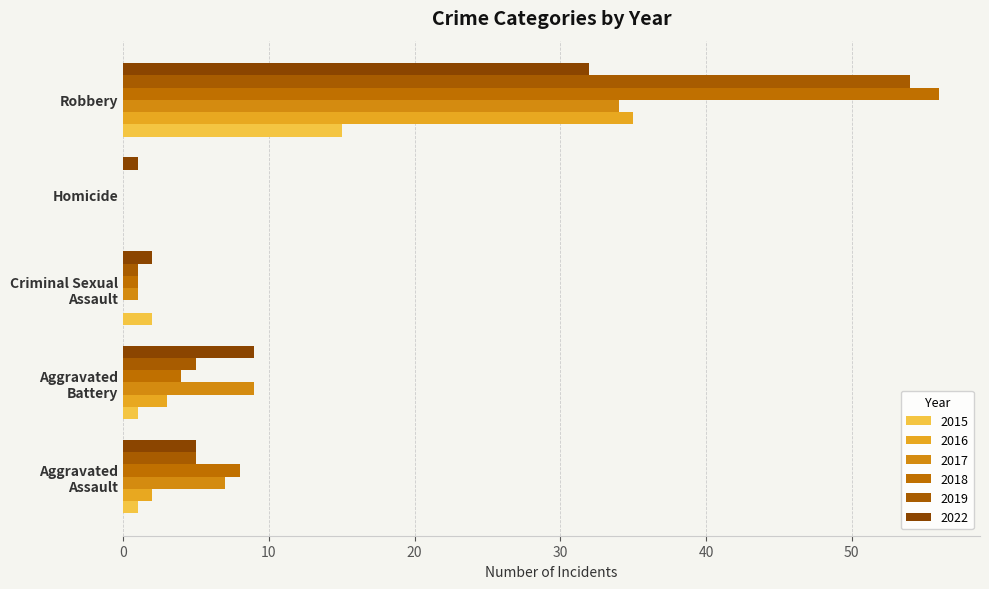

At which category is the sum across all series the highest?

Robbery